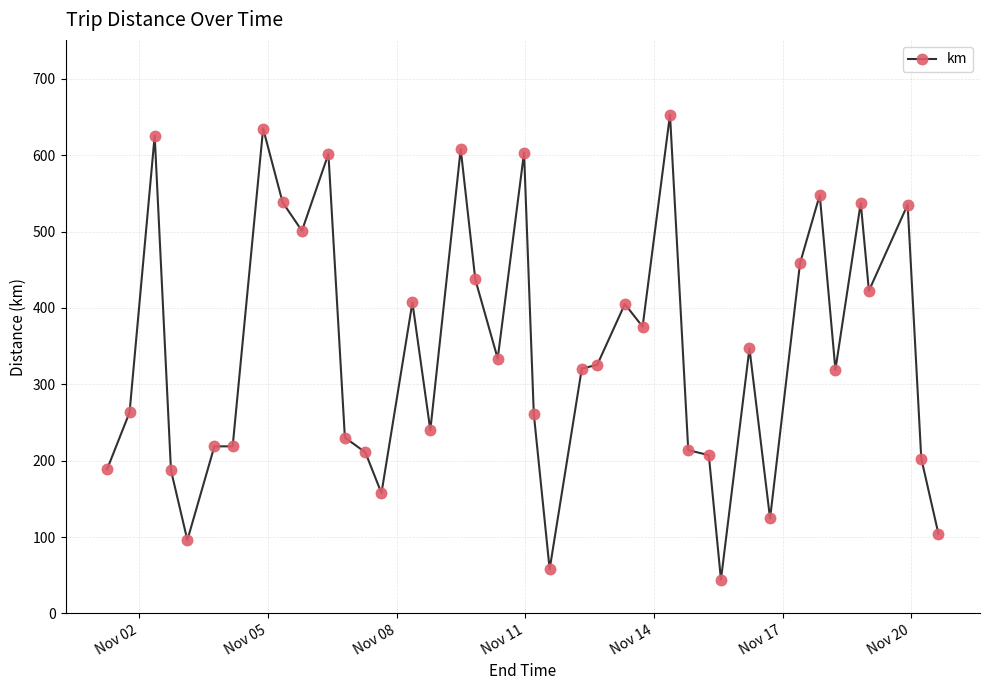

What is the average value?

344.2